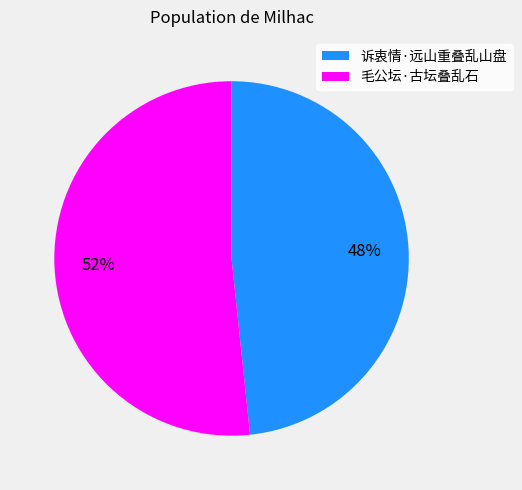

What percentage is the 诉衷情·远山重叠乱山盘 slice, to the nearest percent?

48%